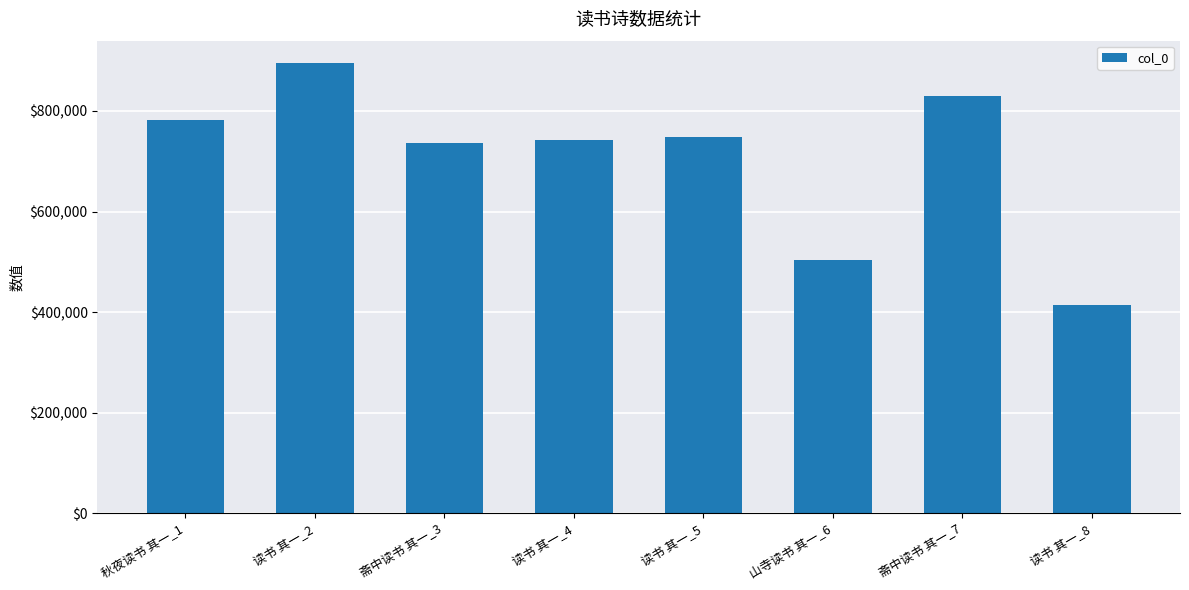

Are the bars horizontal?

No